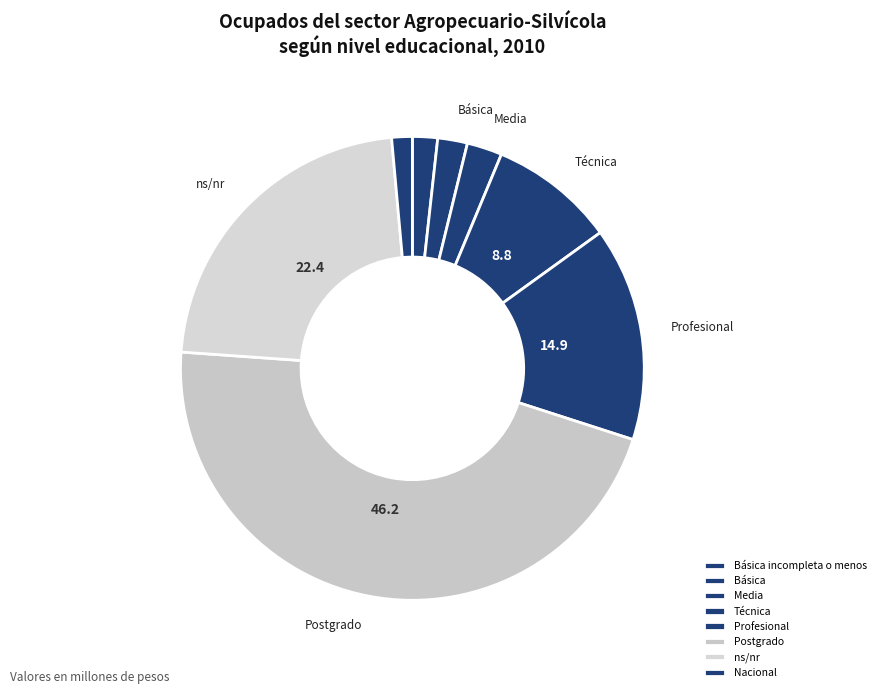

Rank the categories by value from lowest to highest.

Nacional, Básica incompleta o menos, Básica, Media, Técnica, Profesional, ns/nr, Postgrado